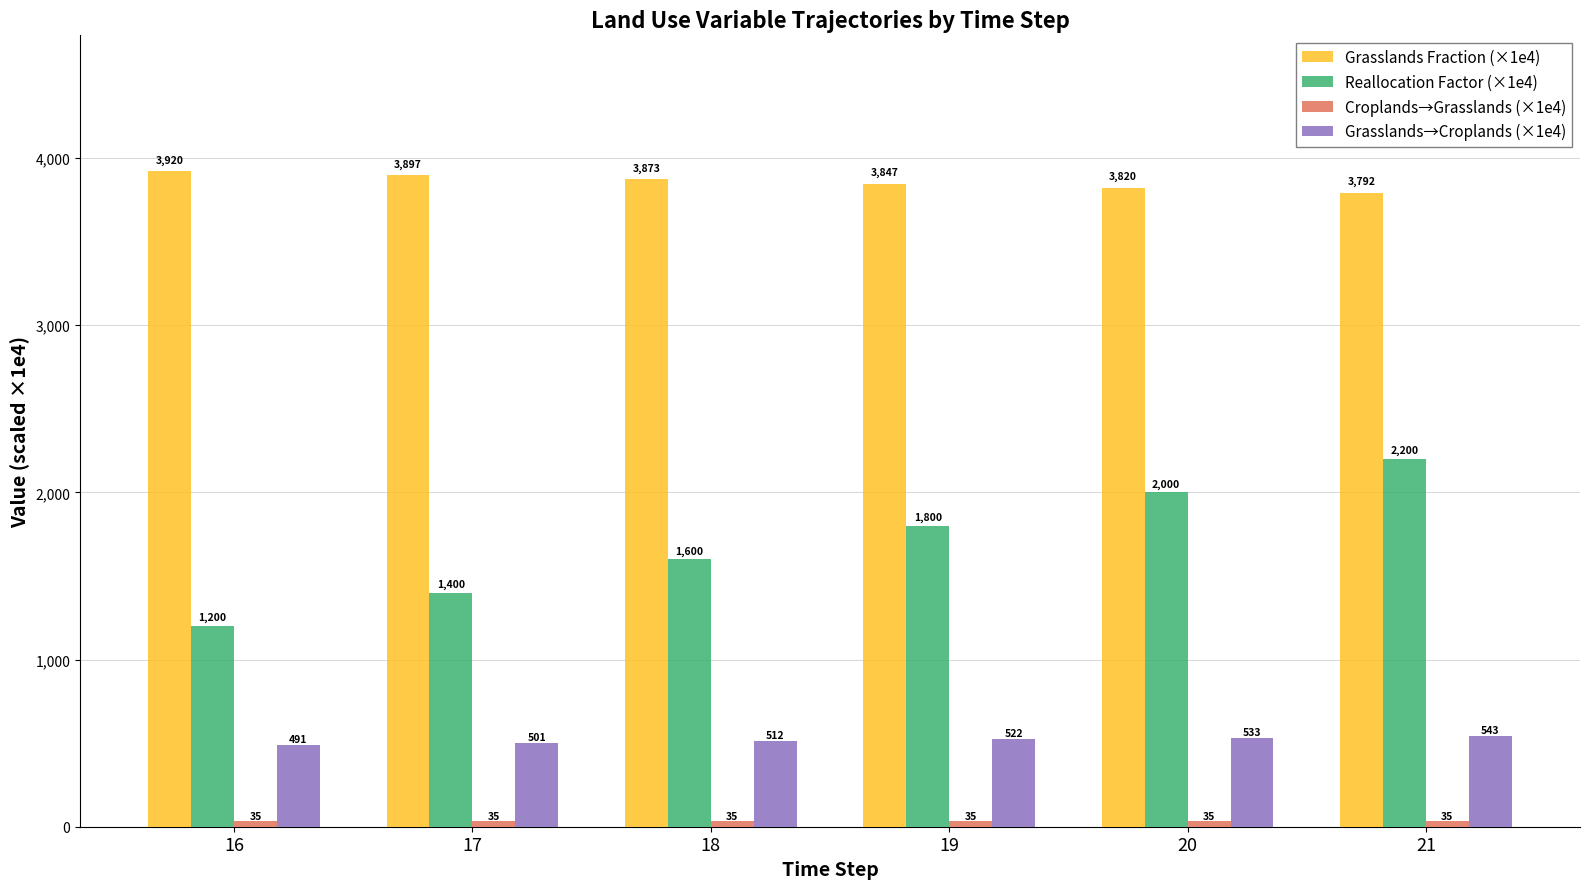

Which label corresponds to the largest value in the chart?

16